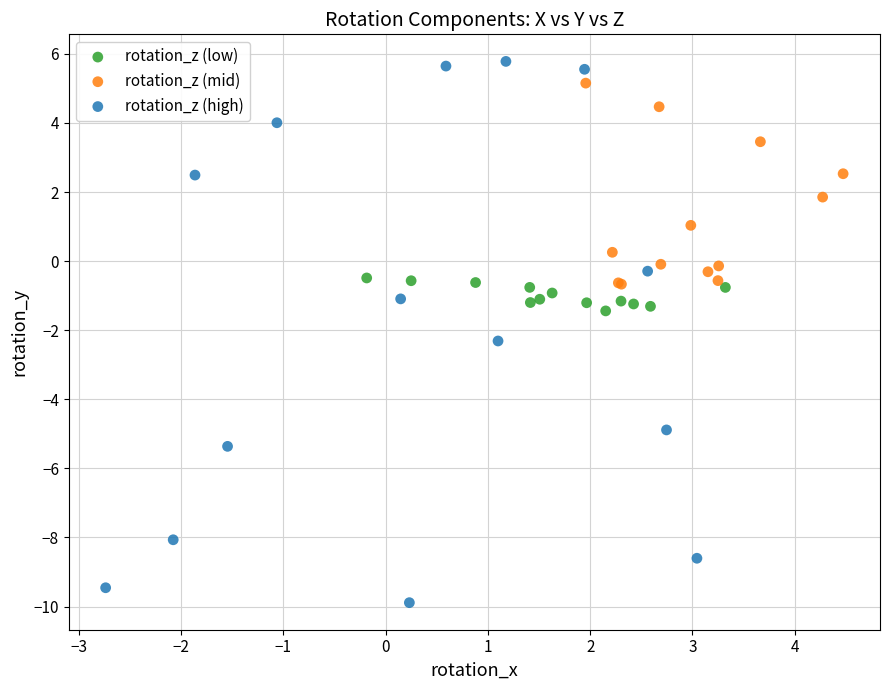

Which series contains the lowest Y value?

rotation_z (high)